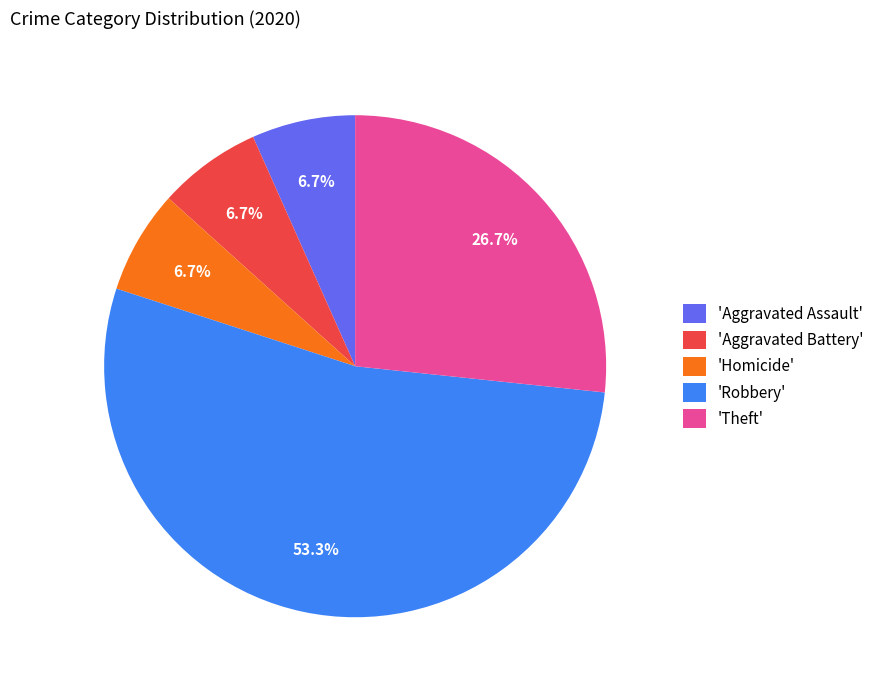

Which slice represents more than half of the pie?

'Robbery'